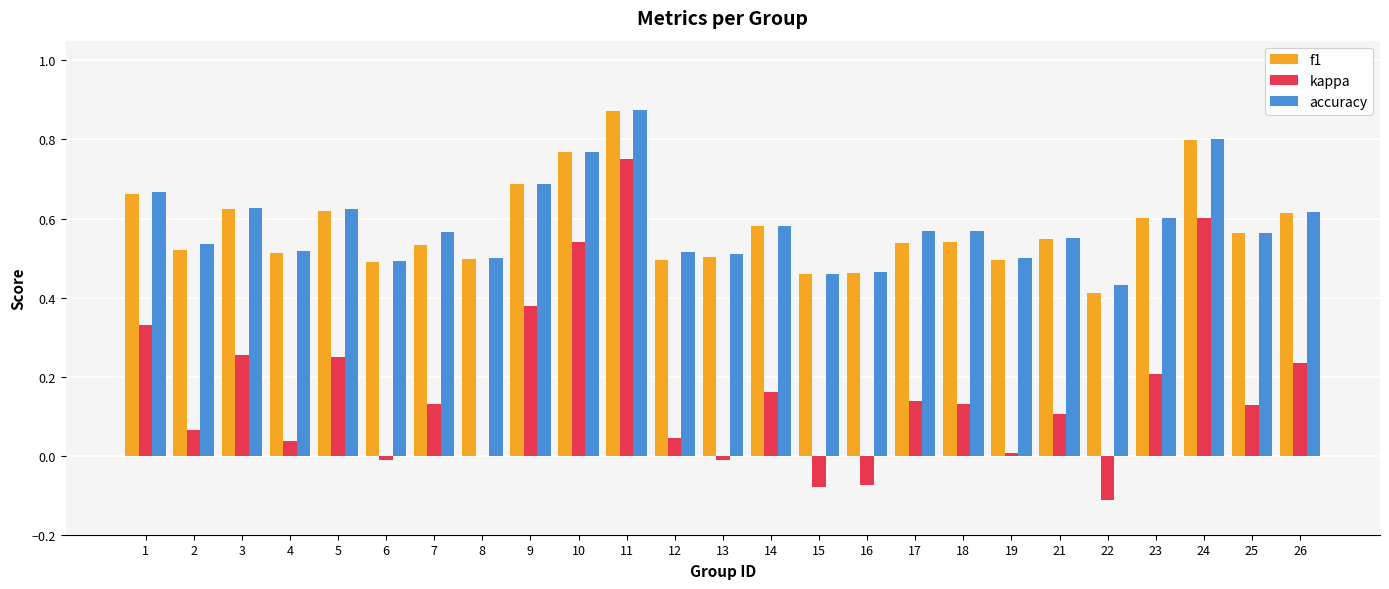

True or false: f1 has a value of 0.5 at 21.

True